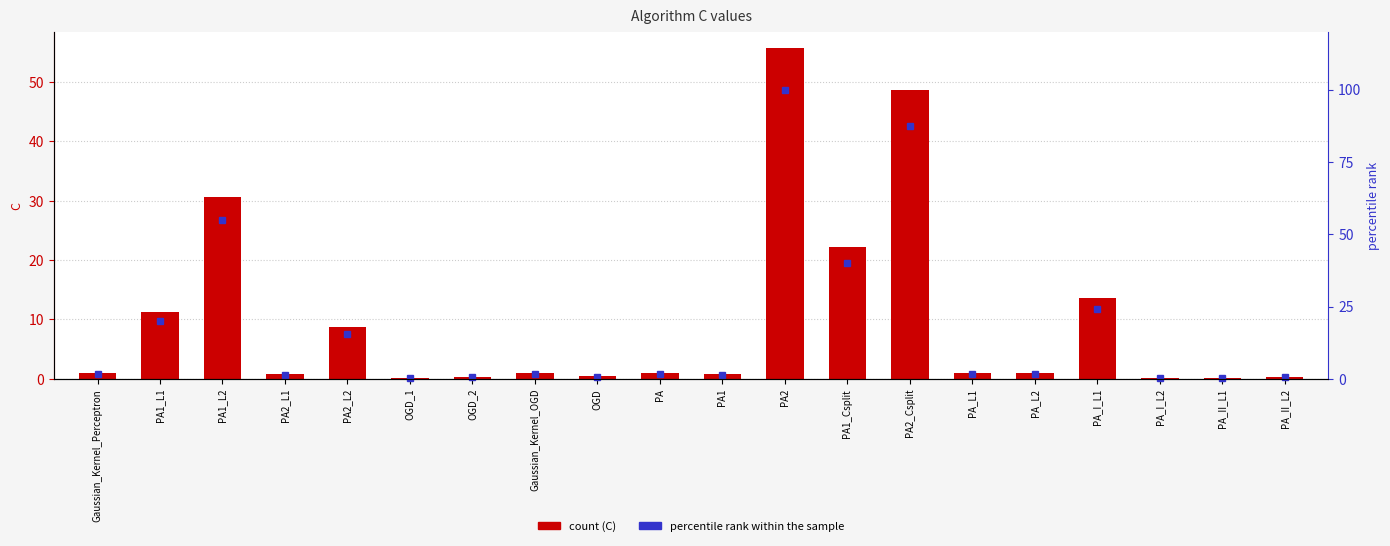

Reading left to right, list all the values displayed in this chart.

C: 1.0	11.2	30.7	0.7	8.7	0.2	0.3	1.0	0.4	1.0	0.7	55.7	22.3	48.6	1.0	1.0	13.5	0.1	0.1	0.3
percentile rank: 1.8	20.1	55.1	1.3	15.6	0.4	0.5	1.8	0.7	1.8	1.3	100.0	40.0	87.3	1.8	1.8	24.3	0.1	0.1	0.5